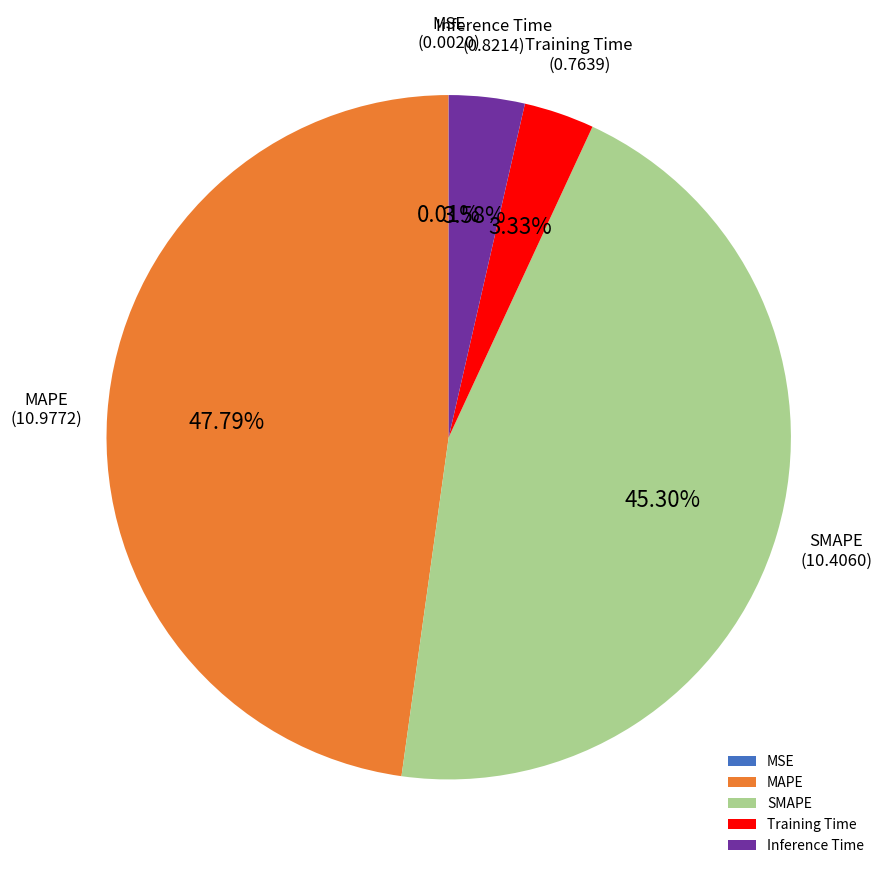

What percentage do Inference Time and MAPE together represent?

51.4%